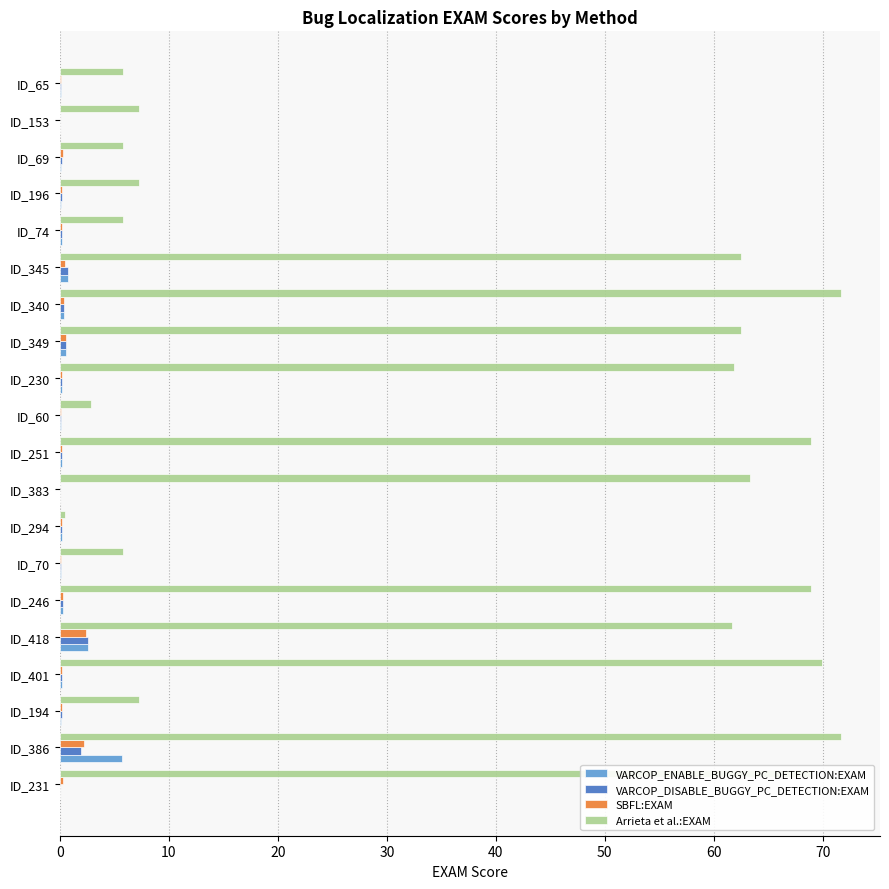

Is it true that VARCOP_ENABLE_BUGGY_PC_DETECTION:EXAM equals 0.1 at ID_65?

True